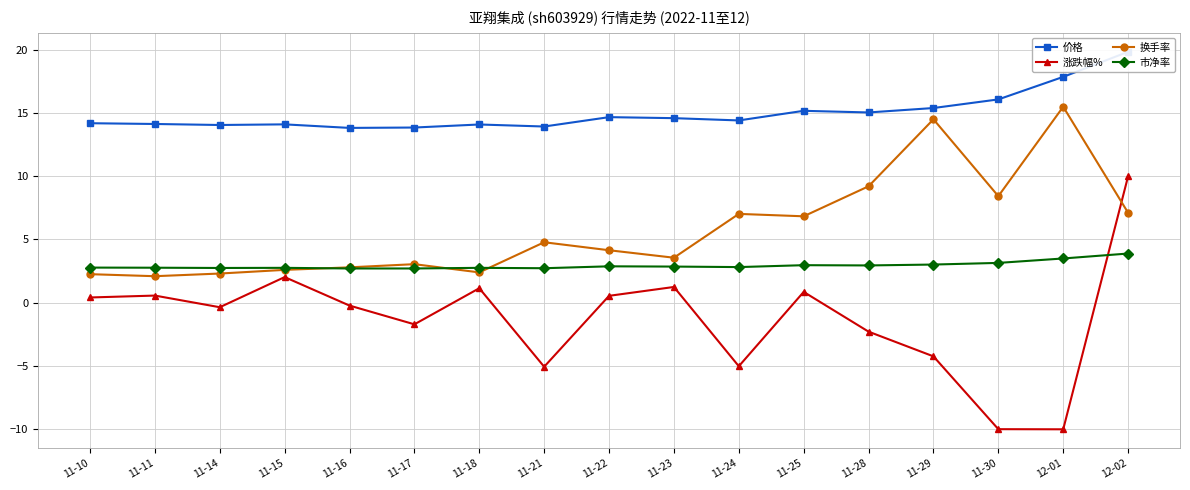

What are all the series names shown in the legend?

价格, 涨跌幅%, 换手率, 市净率